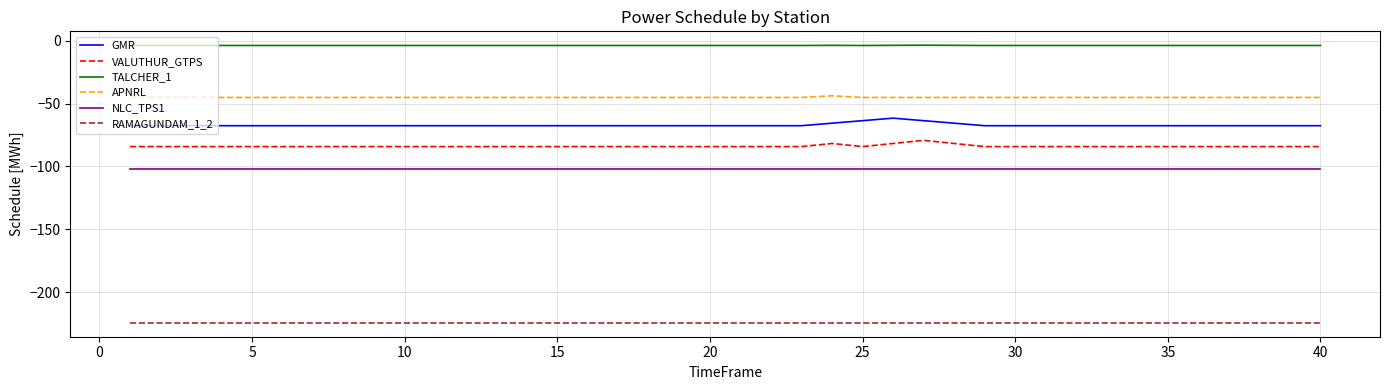

True or false: GMR and NLC_TPS1 cross at least once.

False